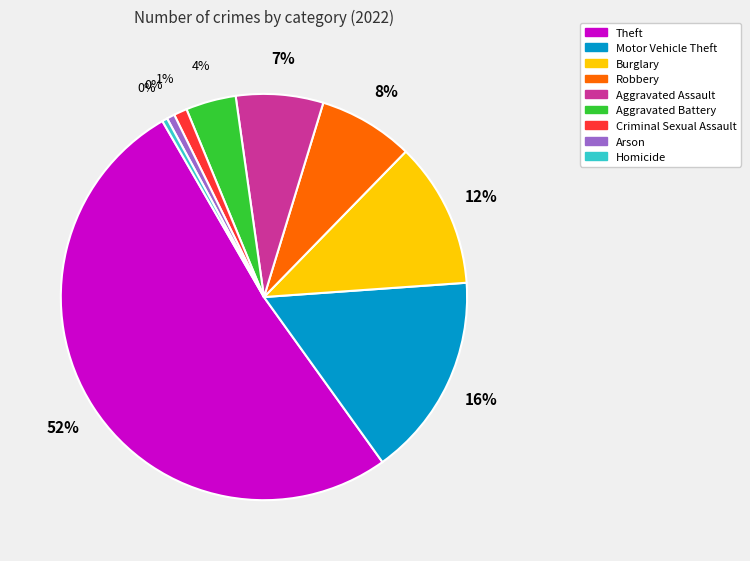

Is there a majority slice in this chart?

Yes